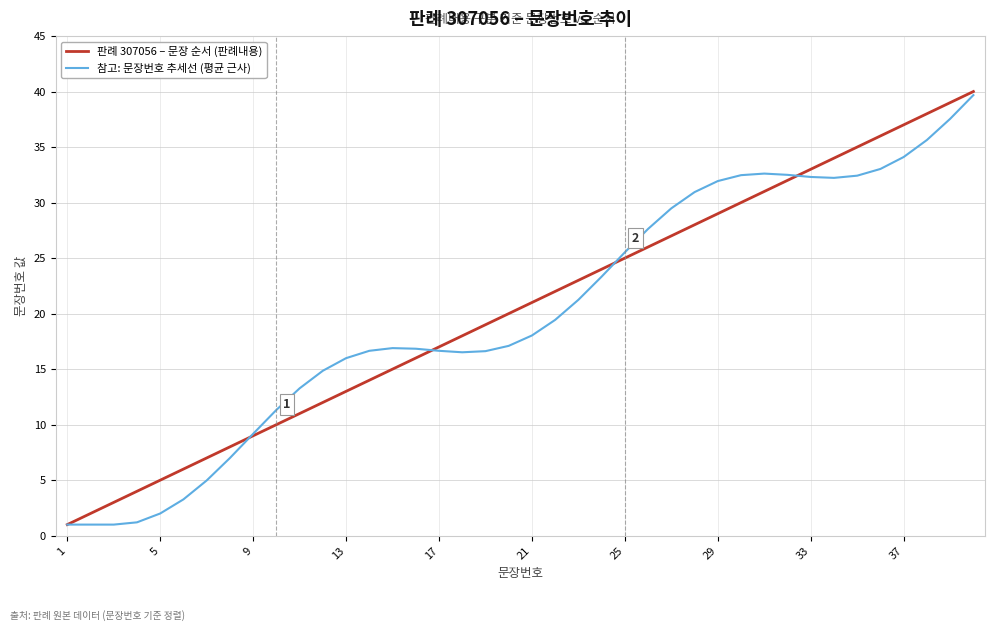

What are all the series names shown in the legend?

판례 307056 – 문장 순서 (판례내용), 참고: 문장번호 추세선 (평균 근사)